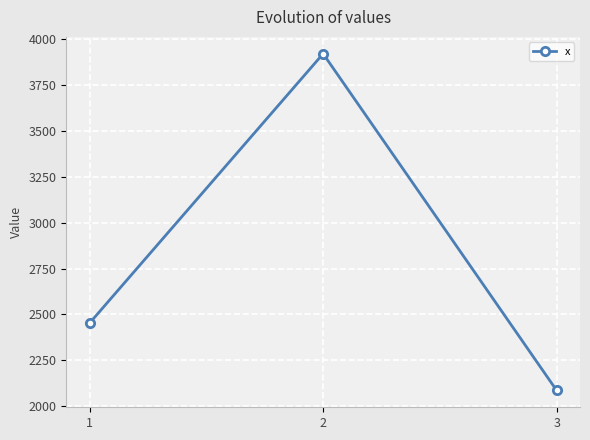

Count the number of data series in this chart.

1